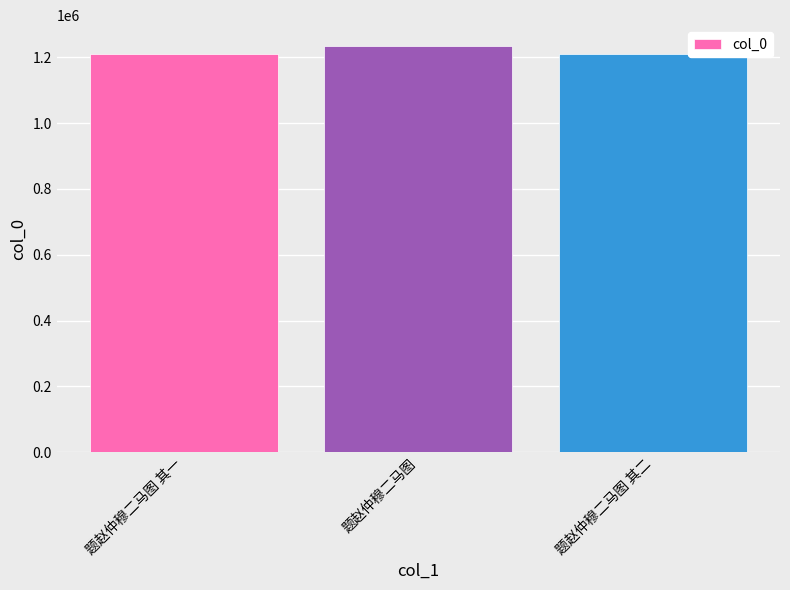

What is the ratio of the value at 题赵仲穆二马图 to the value at 题赵仲穆二马图 其一?

1.0